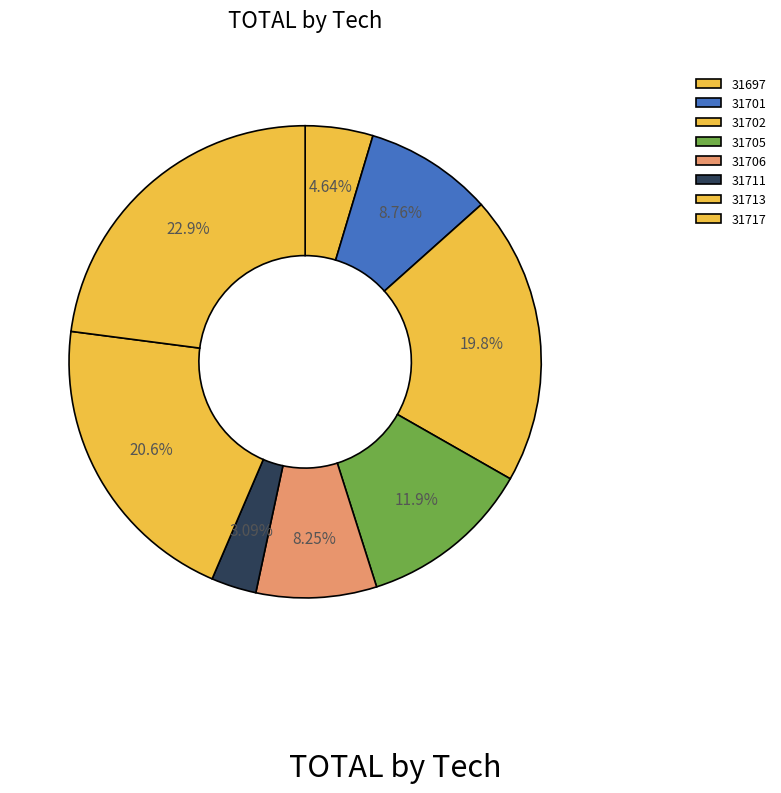

How many slices are in this pie chart?

8